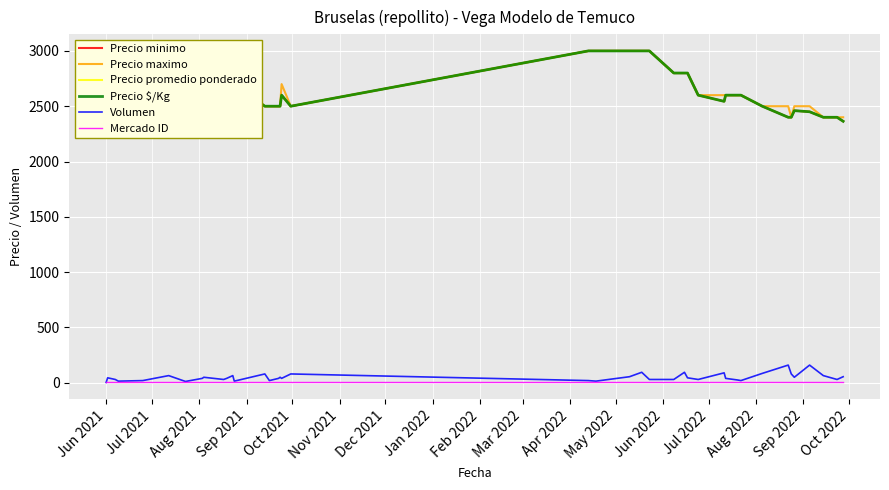

How many interior local peaks does the Precio promedio ponderado series have?

3